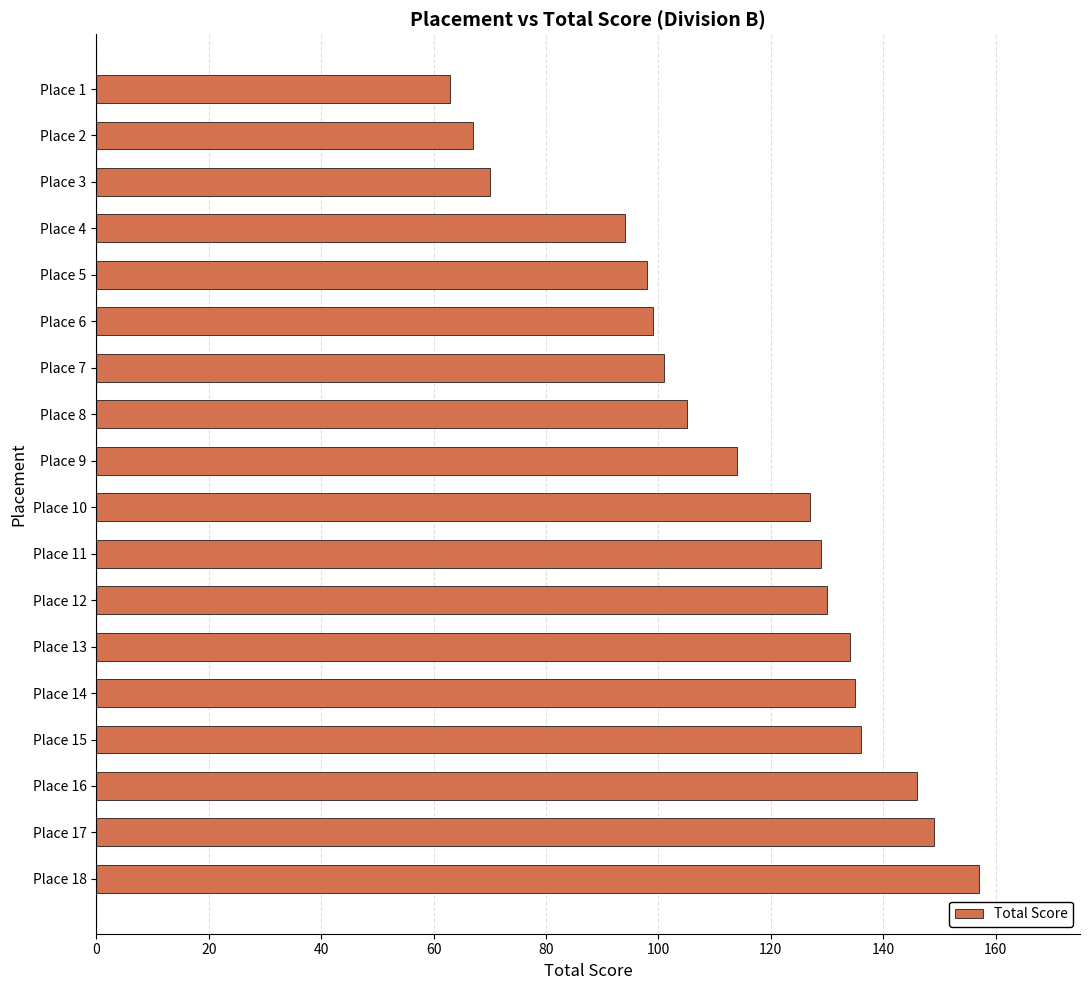

The value at Place 10 is 189. True or false?

False